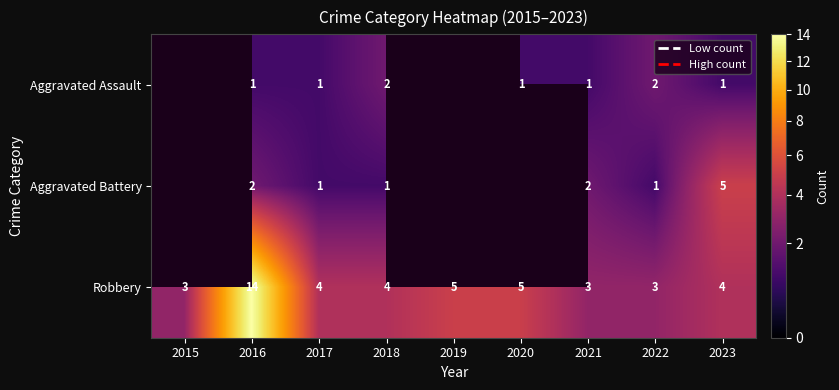

What is the minimum value for Robbery?

3